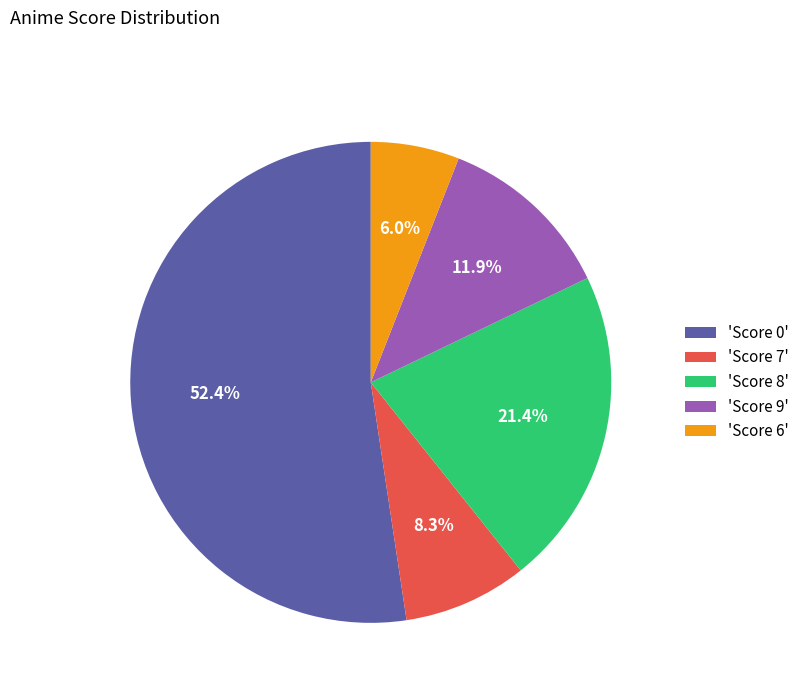

Is the sum of 'Score 9' and 'Score 7' greater than half?

No